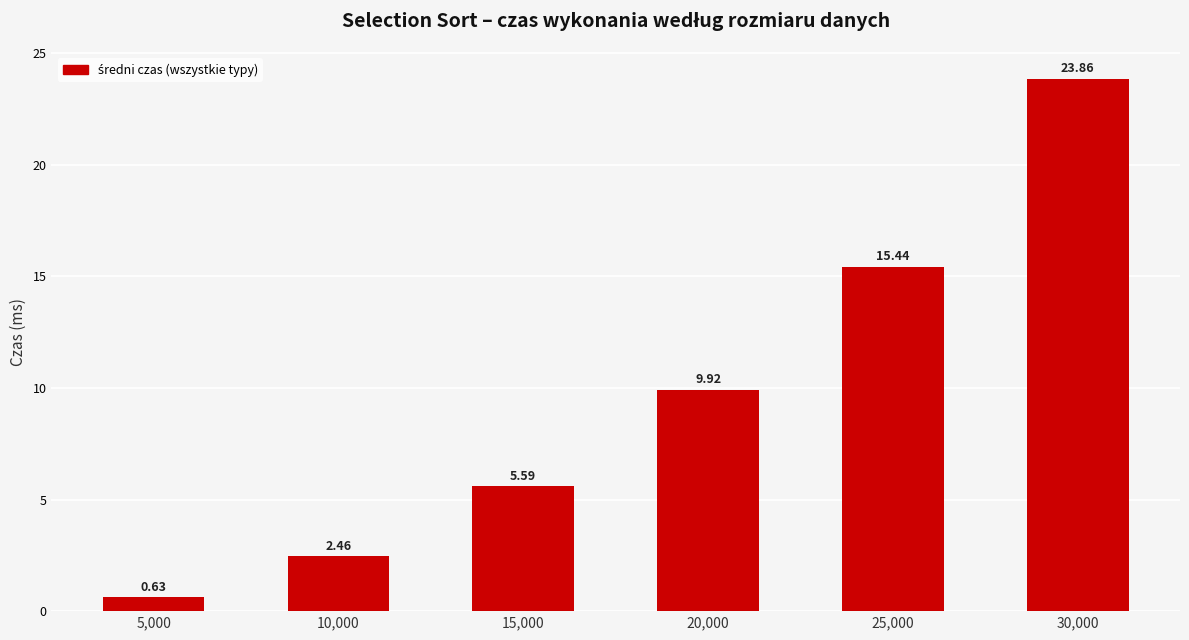

What is the change in value from 10,000 to 15,000?

+3.1